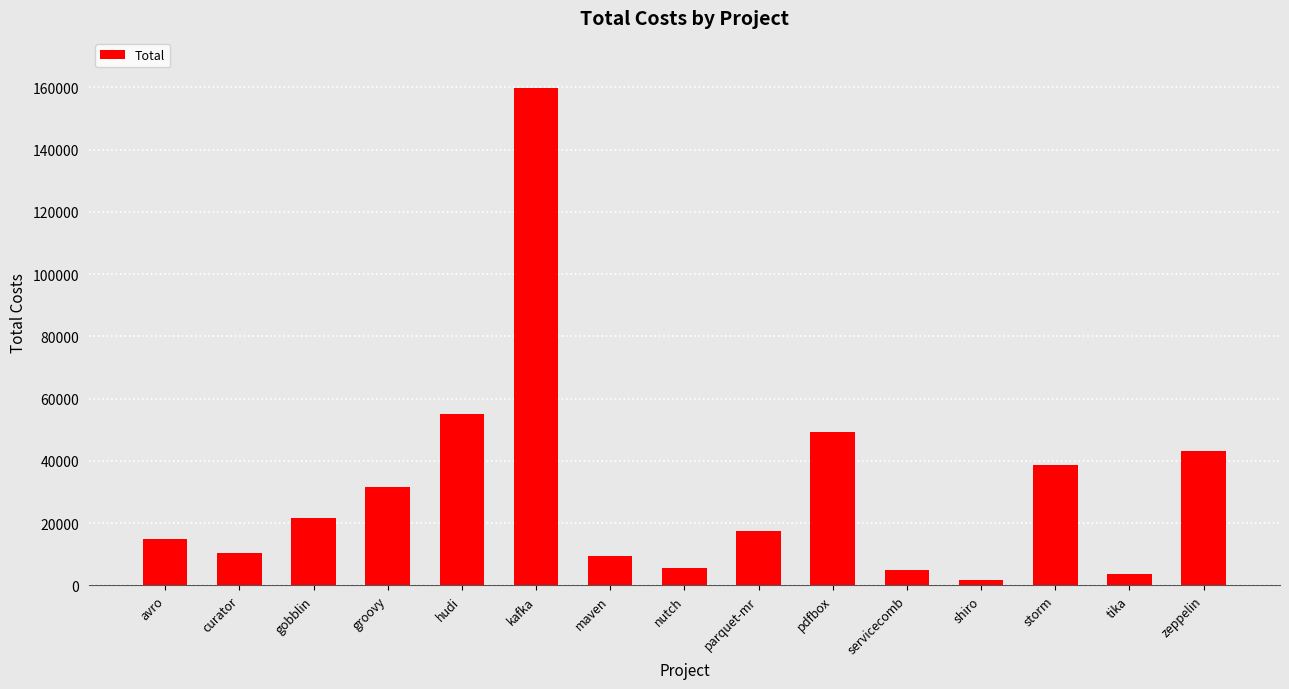

What is the label of the 14th bar from the right?

curator